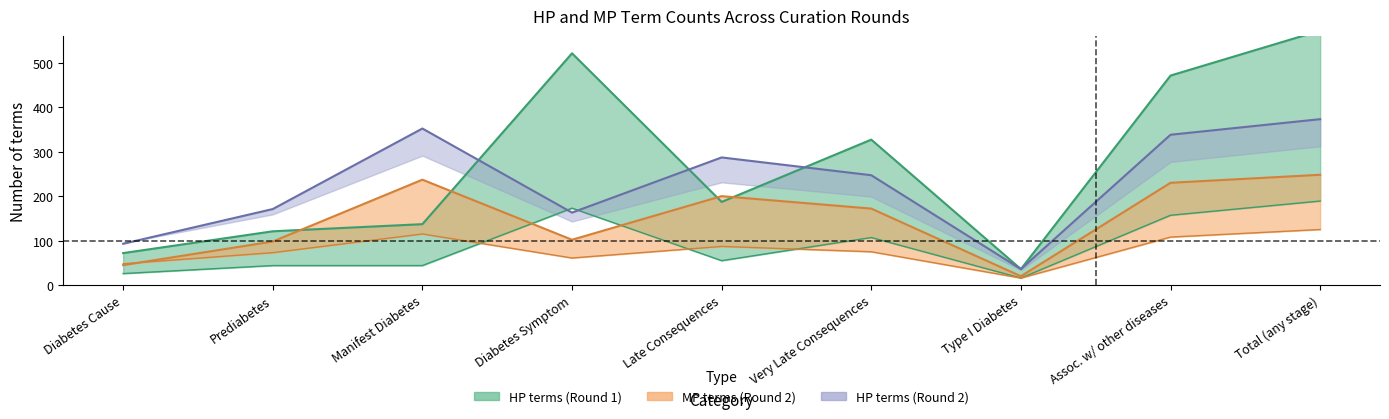

Does the chart display data point markers on the line(s)?

No